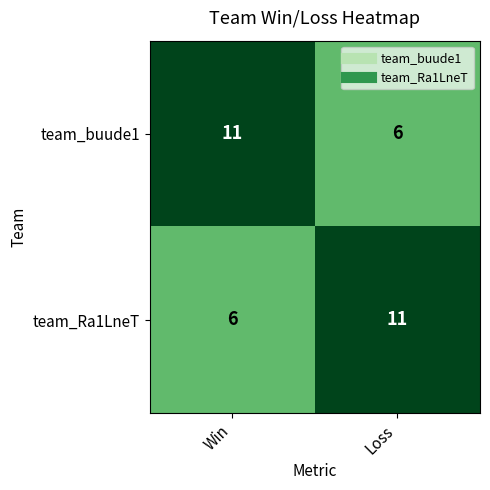

What is the difference between the team_buude1 values at Loss and Win?

5